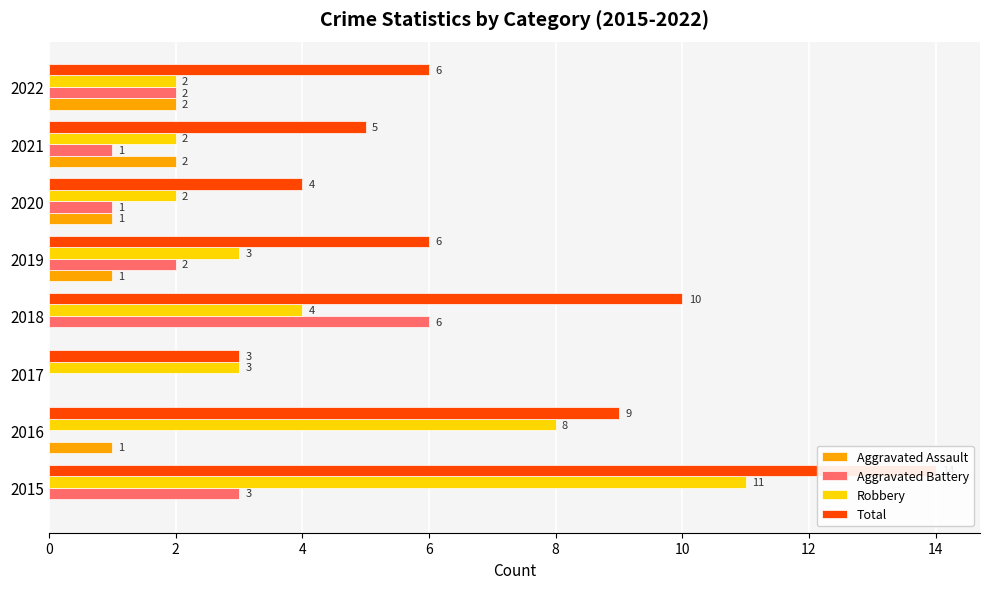

Between 2020 and 2017, which is larger?

2020